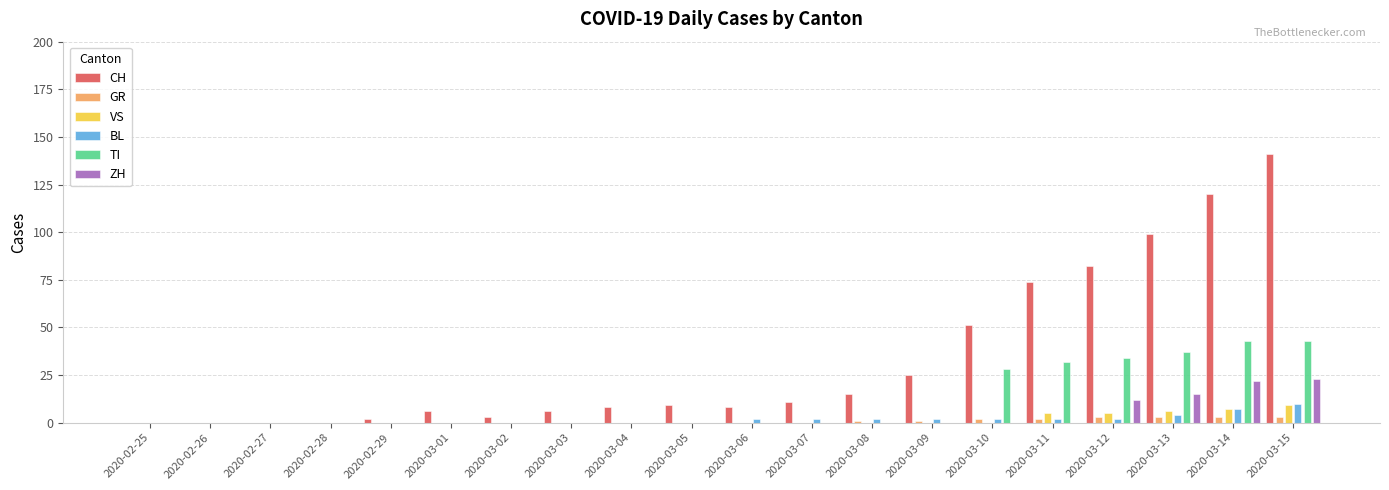

How many groups of bars are there?

20